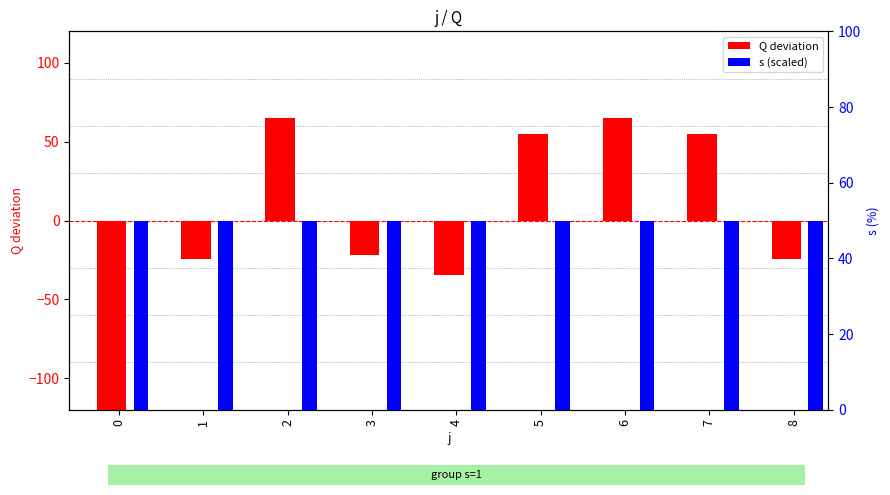

Where does the Q deviation series first go above -22?

2